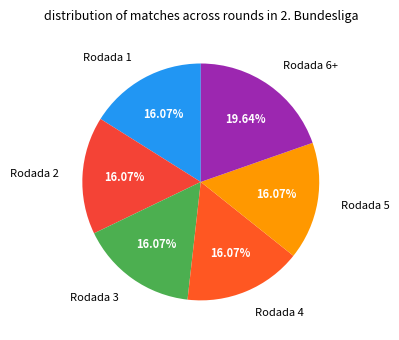

How many slices are in this pie chart?

6